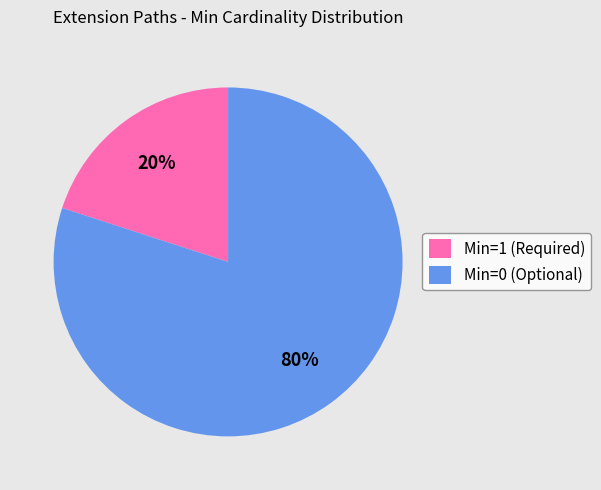

Is it true that Min=1 (Required) is 20% of the pie?

True